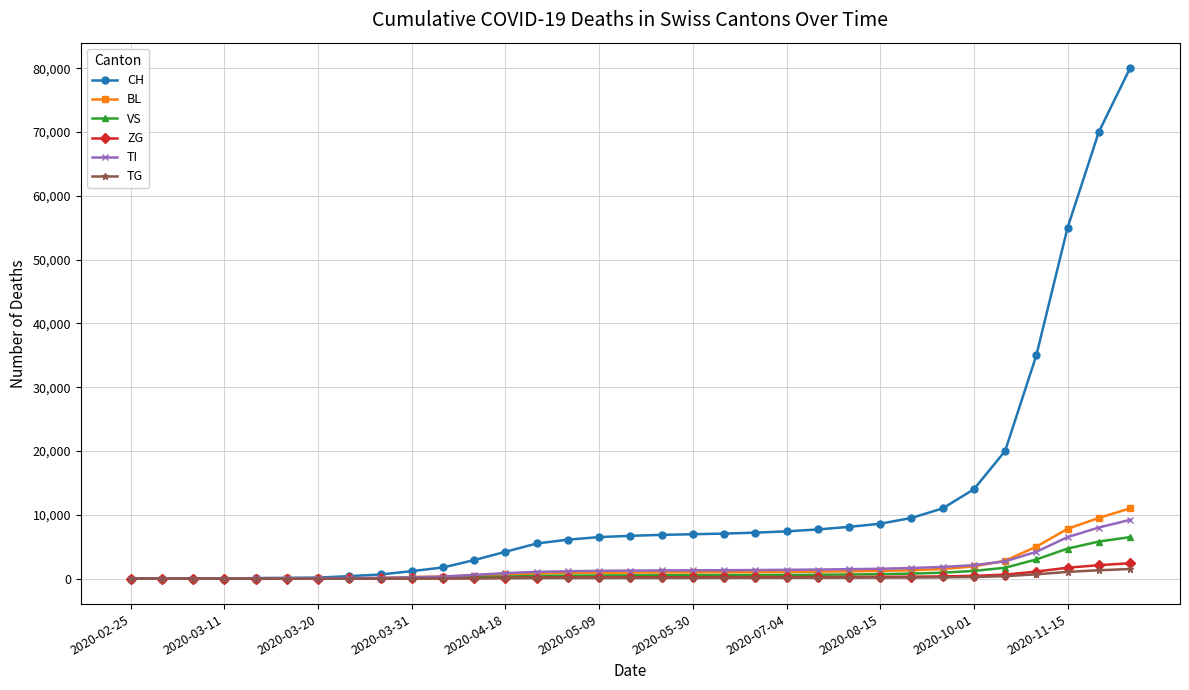

Which series has the largest range (max minus min)?

CH